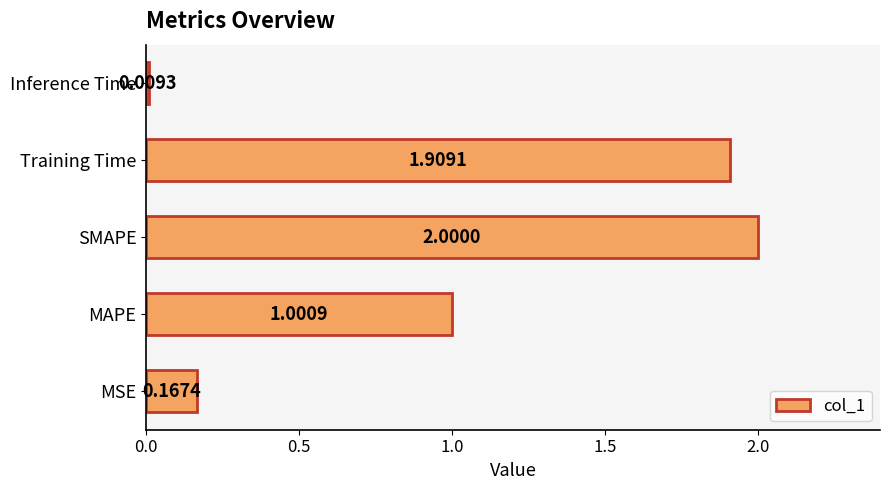

What is the sum of all values?

5.1